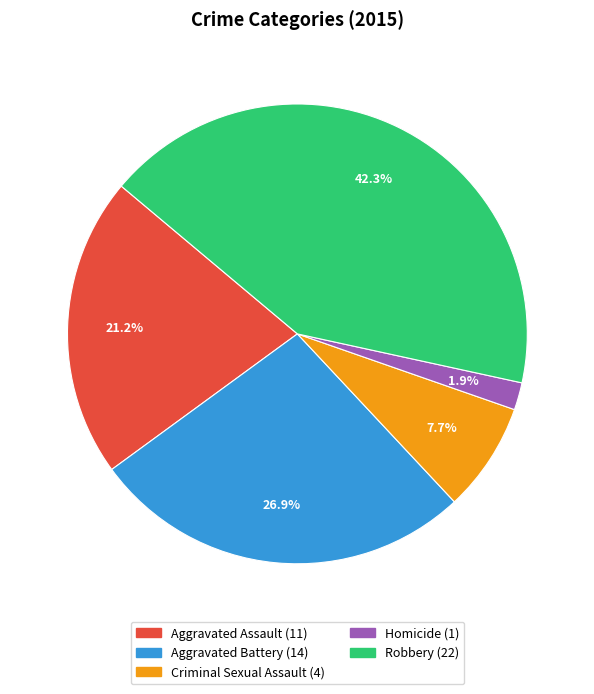

Do Criminal Sexual Assault and Homicide together represent more than half of the pie?

No